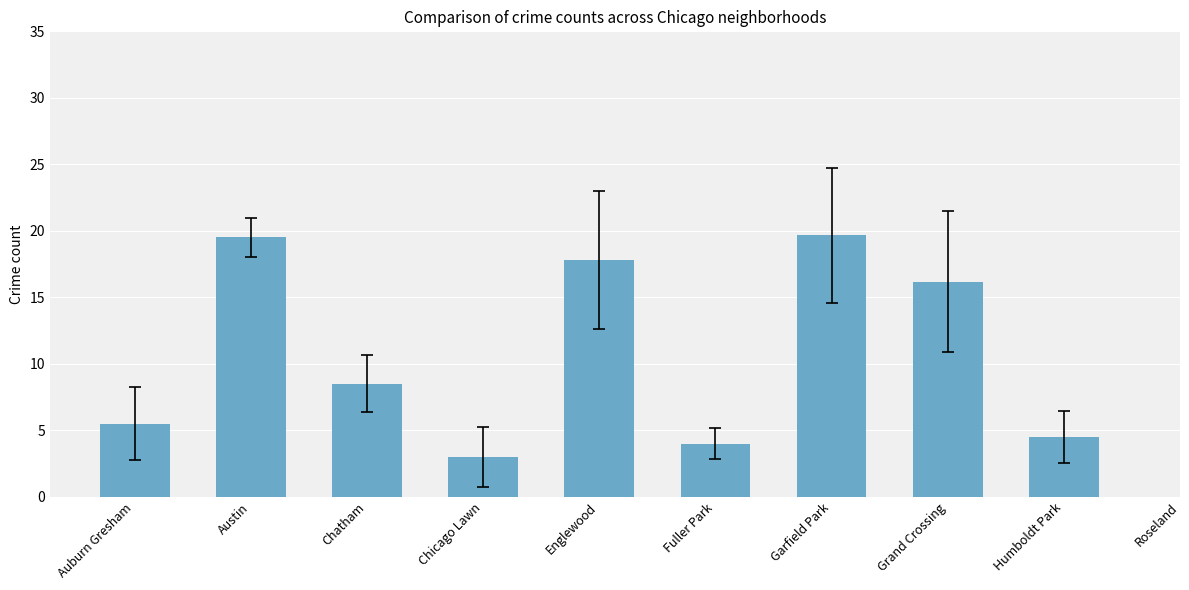

What is the sum of all values?

98.7